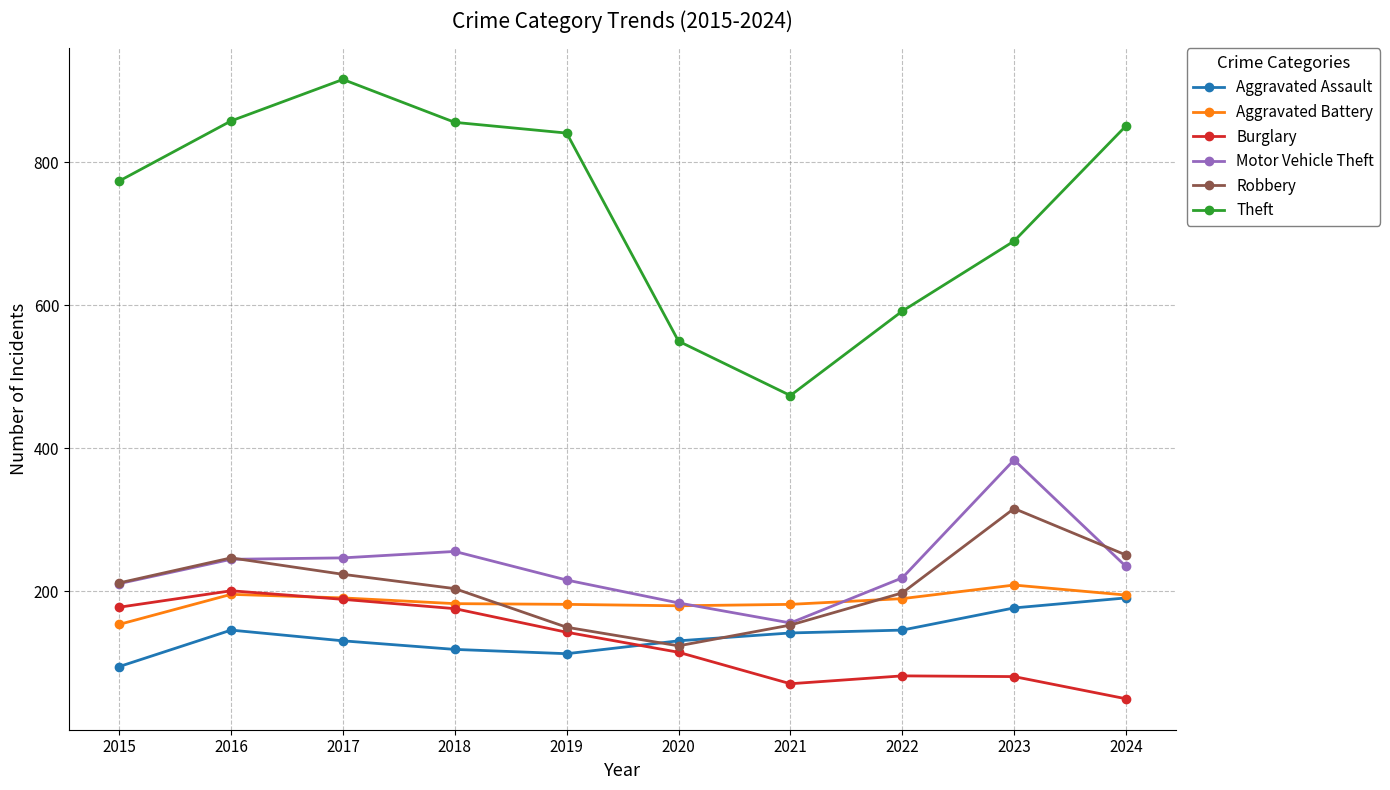

True or false: Motor Vehicle Theft and Aggravated Battery intersect in this chart.

True